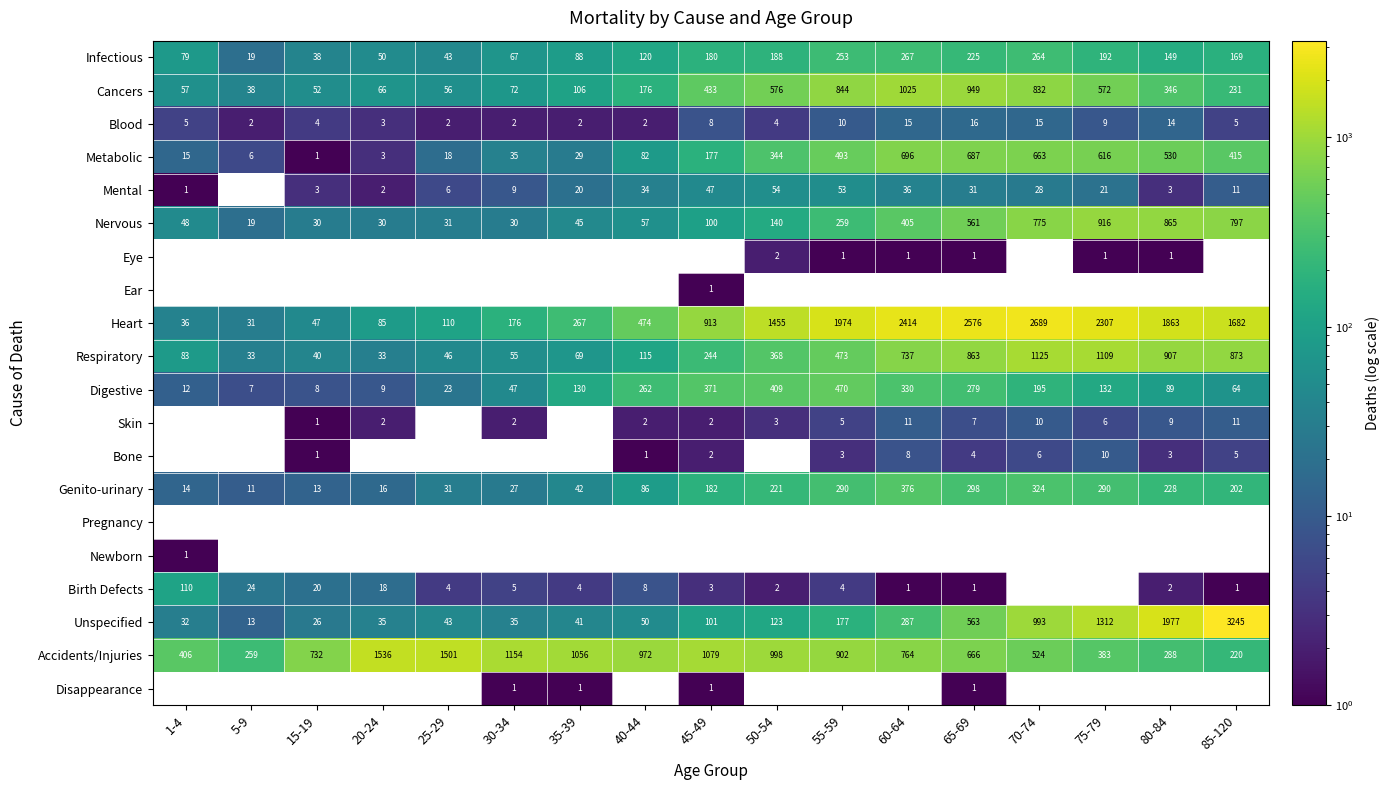

Is it true that Nervous equals 405 at 60-64?

True